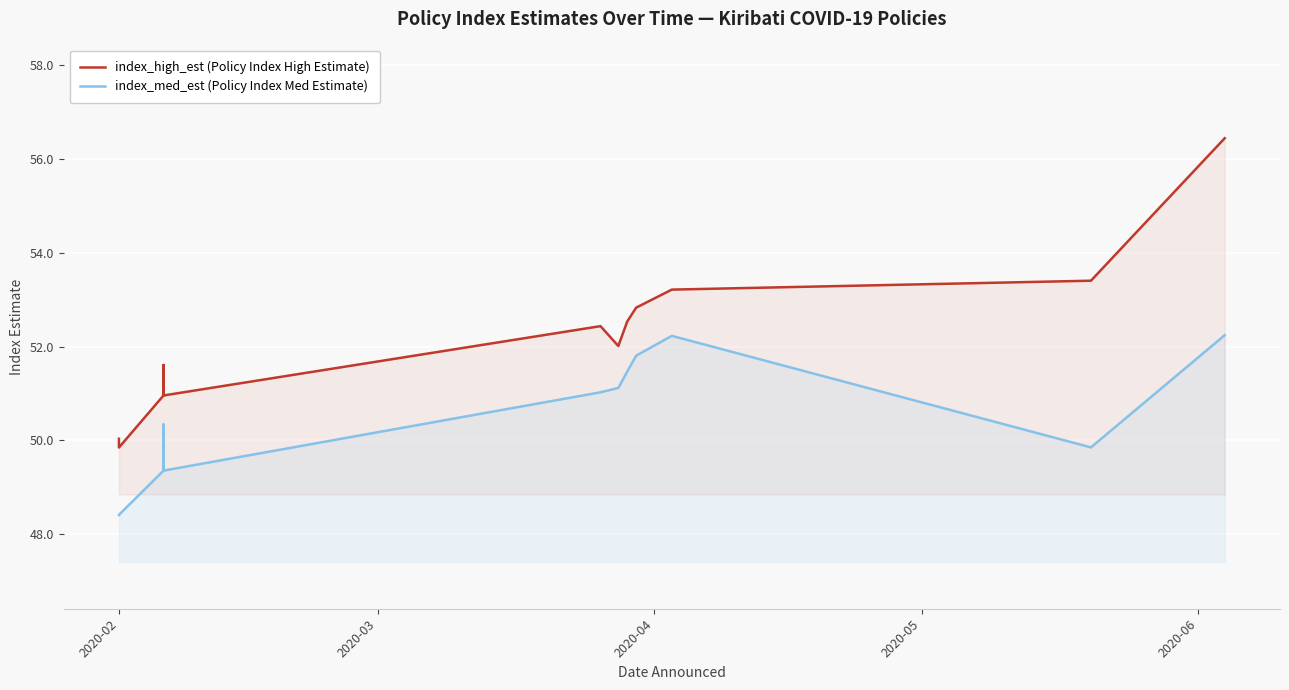

Is the value of index_med_est (Policy Index Med Estimate) at 16 greater than the value of index_high_est (Policy Index High Estimate) at 6?

Yes